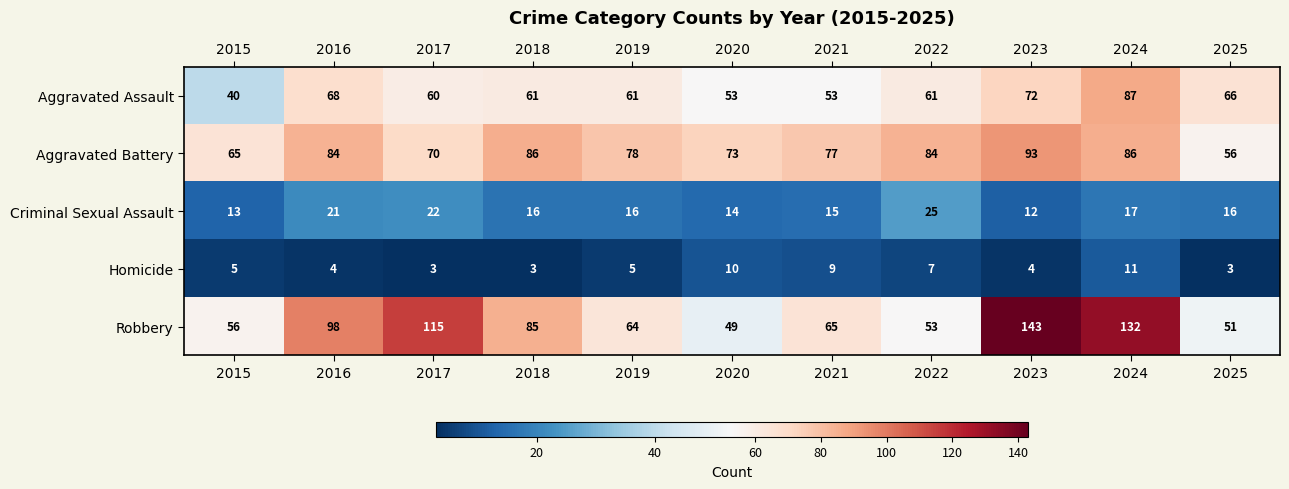

True or false: Aggravated Battery has a value of 102 at 2015.

False